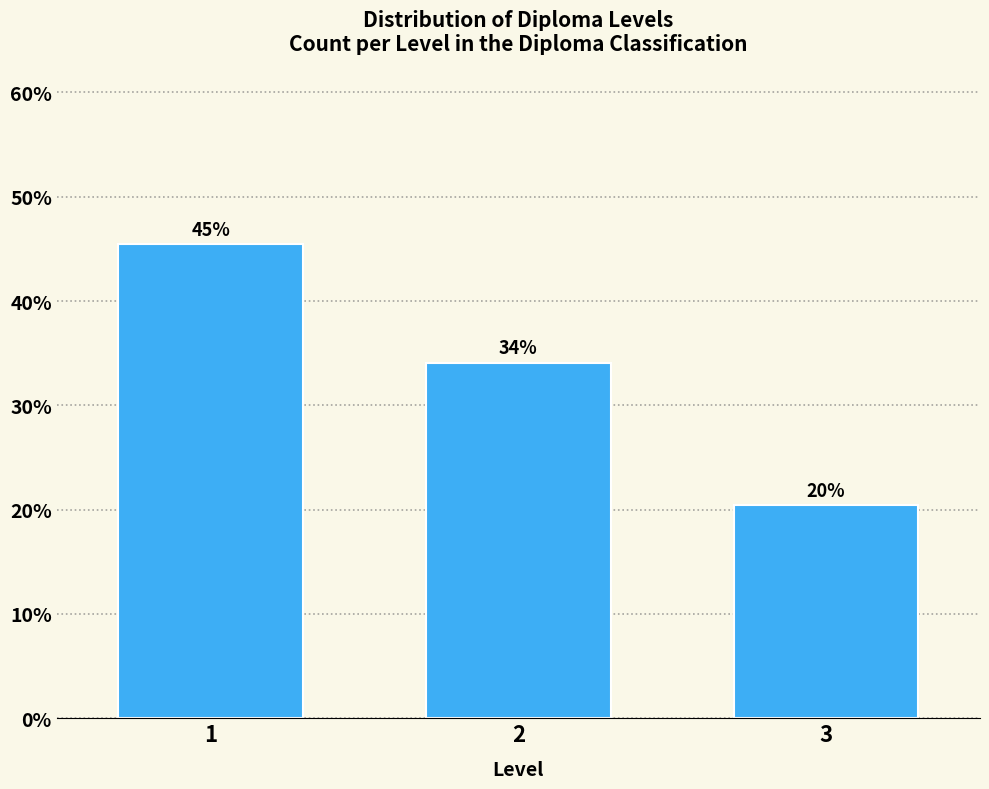

How many bars are there in total?

3